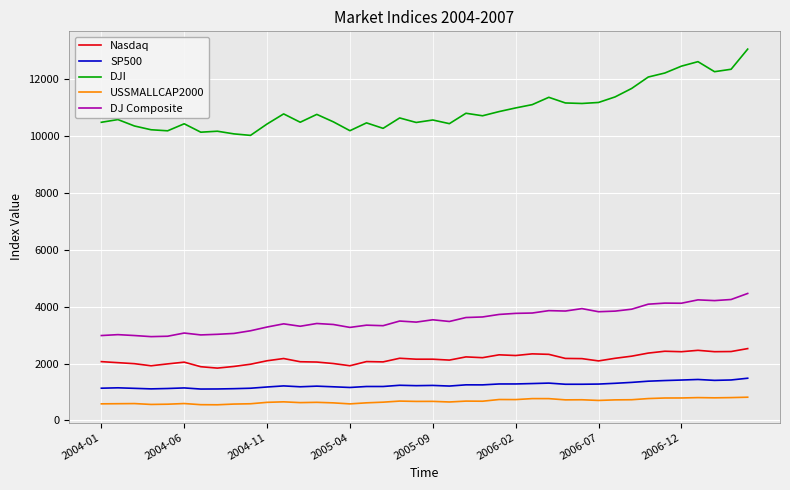

At how many categories does at least one series exceed 2382?

40